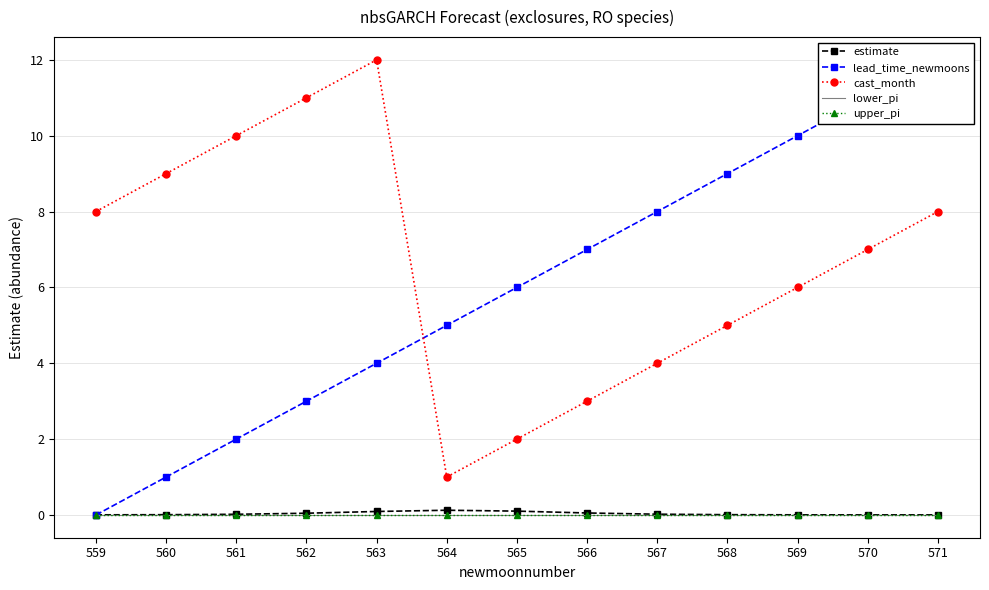

Which series has the largest total across all categories?

cast_month